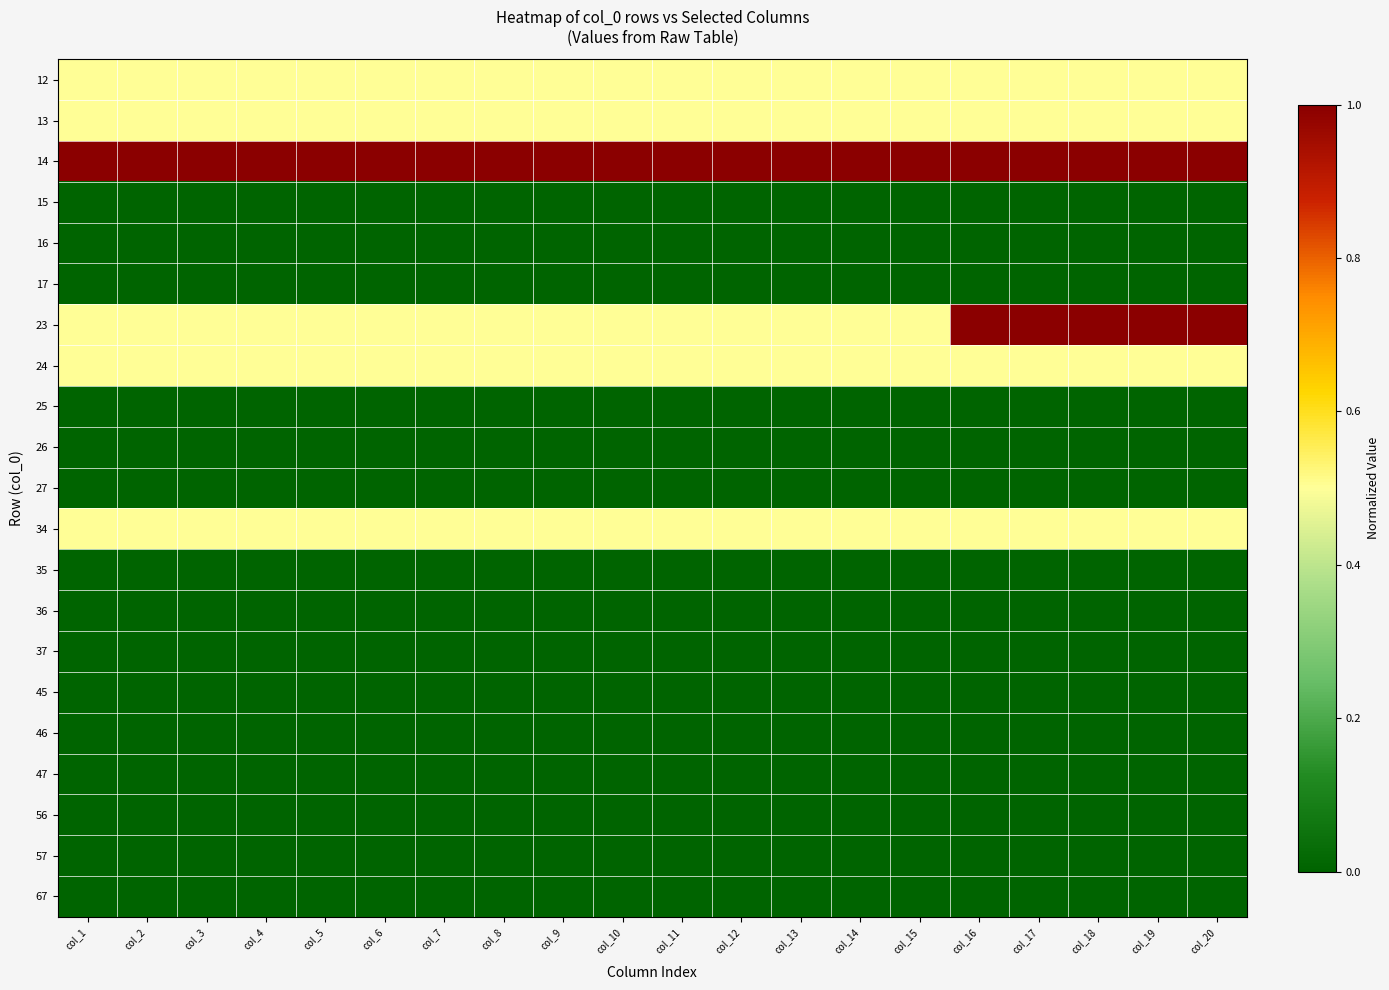

What is the total value across all series at col_8?

3.5